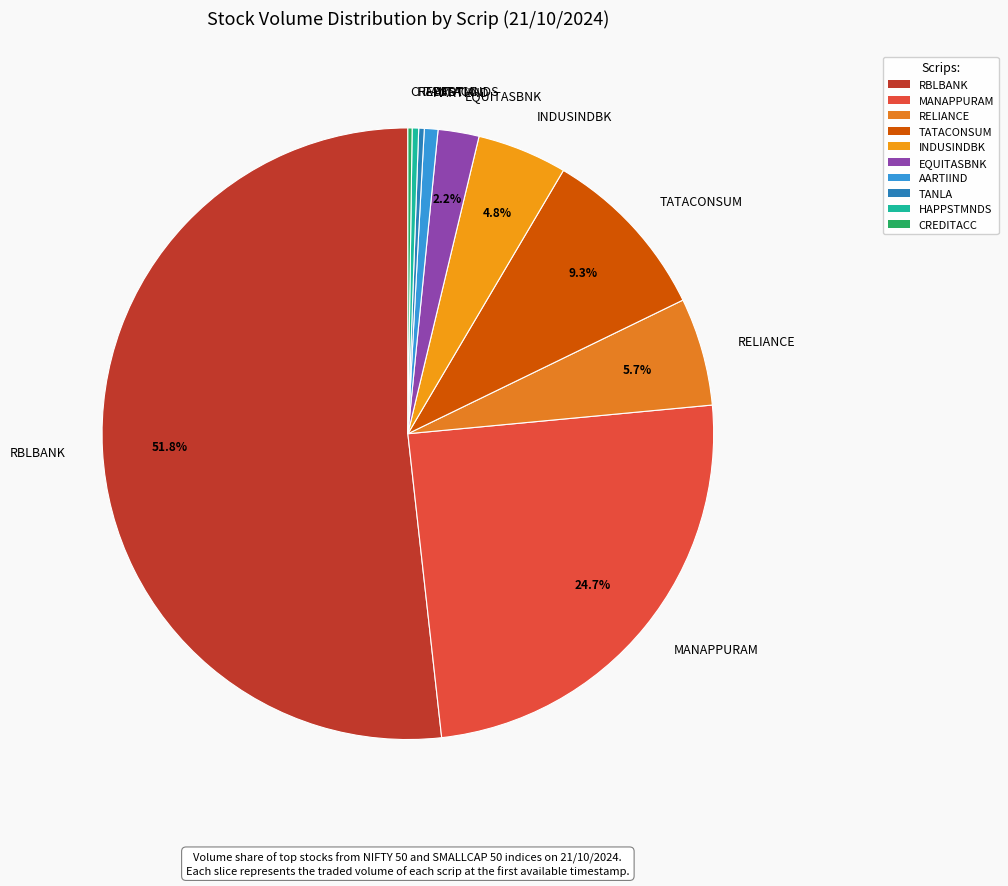

Is there any slice that represents more than half of the pie?

Yes